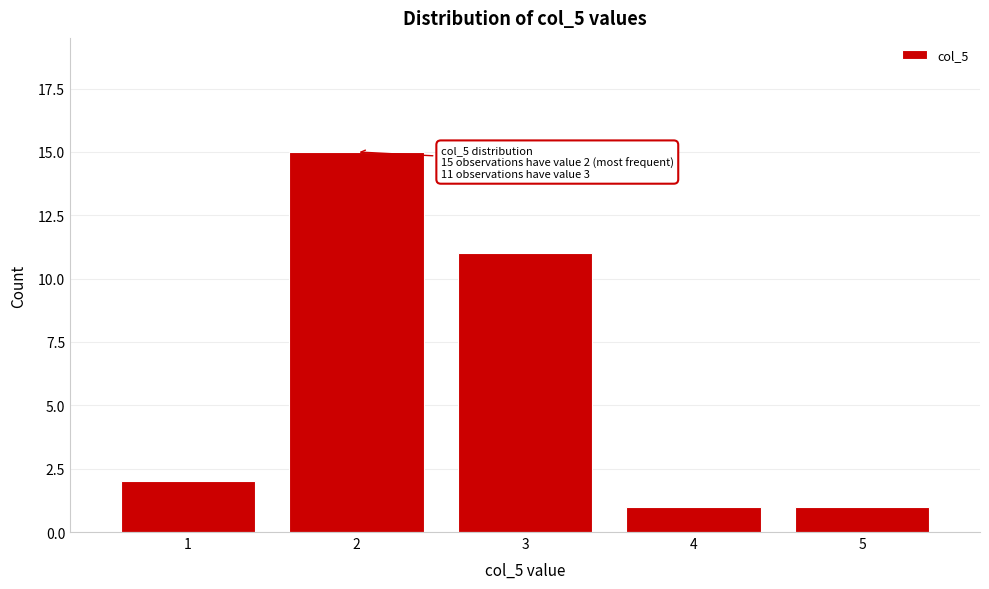

Which range on the x-axis has the tallest bar?

1.5 to 2.5